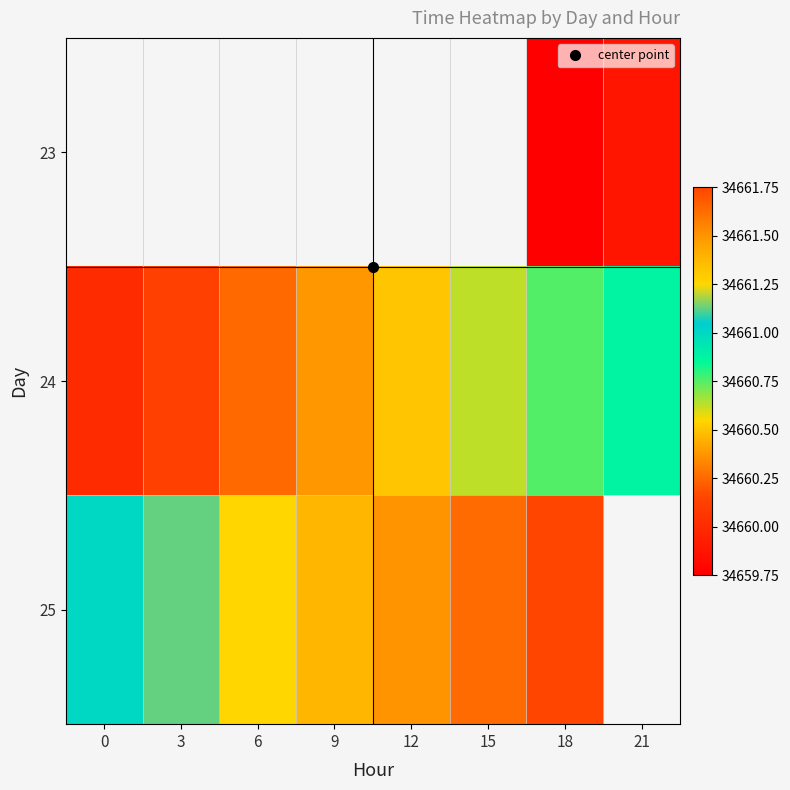

True or false: 24 has a value of 57051.0 at 0.

False